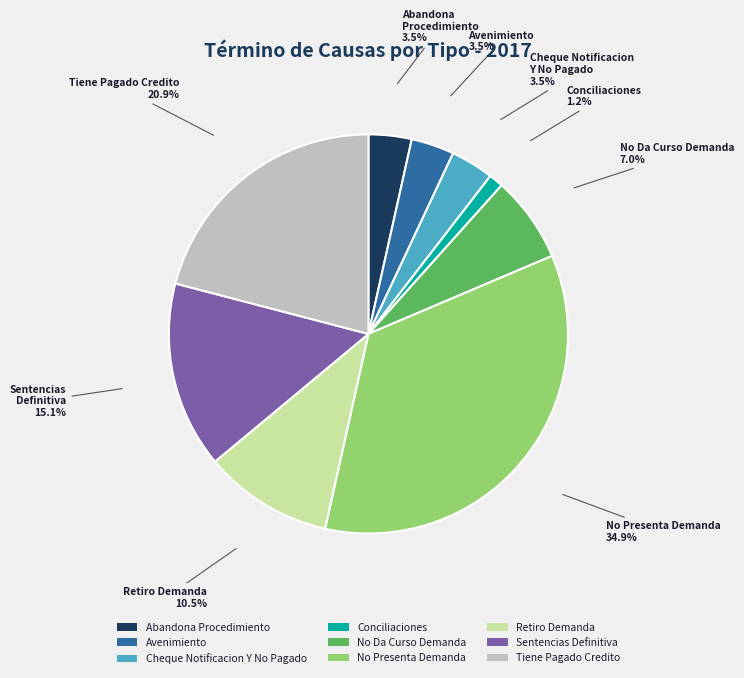

Between Abandona Procedimiento and No Da Curso Demanda, which is larger?

No Da Curso Demanda